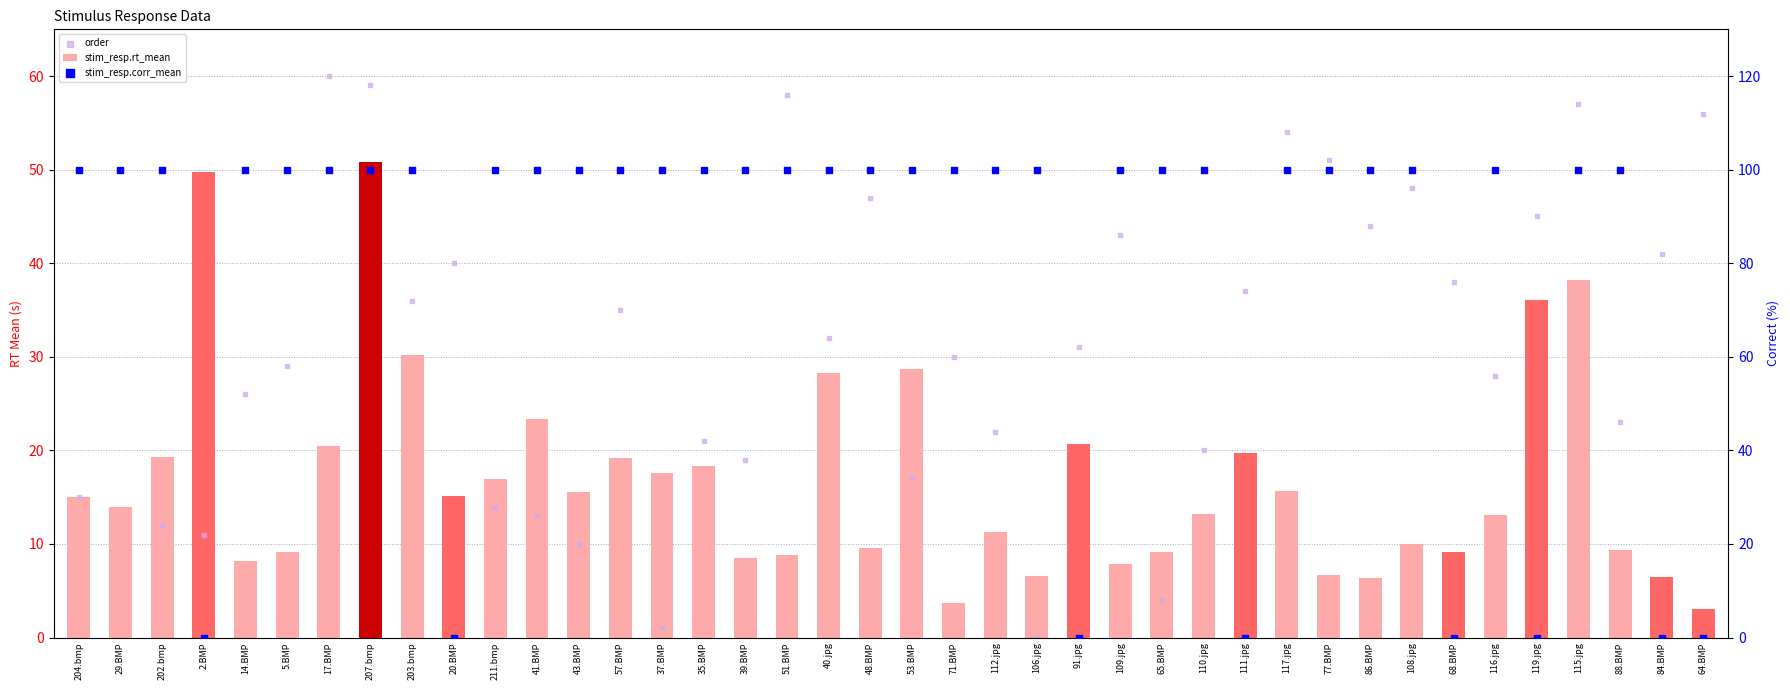

Which series has the largest Y range (max minus min)?

stim_resp.corr_mean